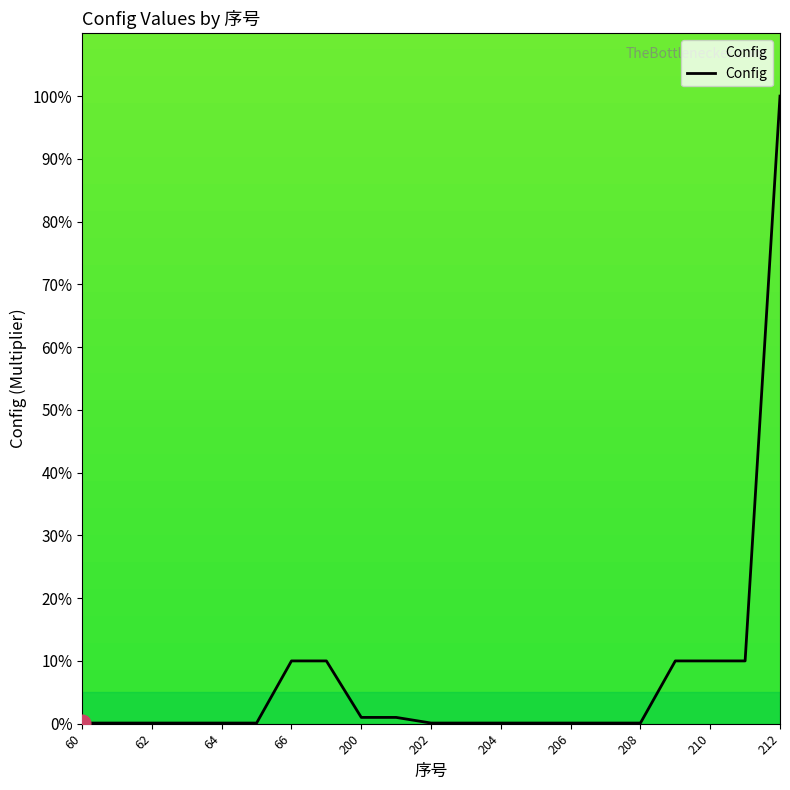

What is the greatest value displayed?

100.0